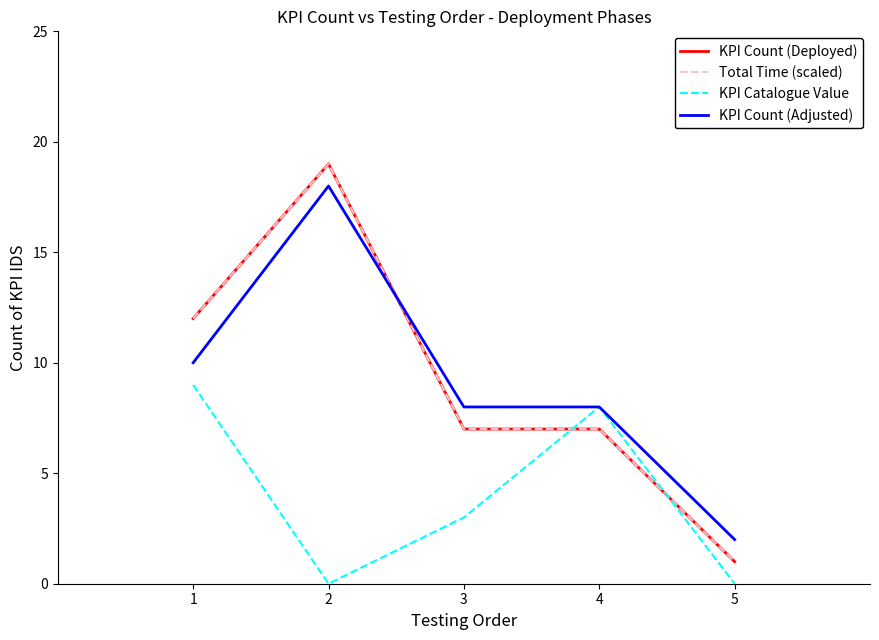

Does the chart have visible grid lines?

No